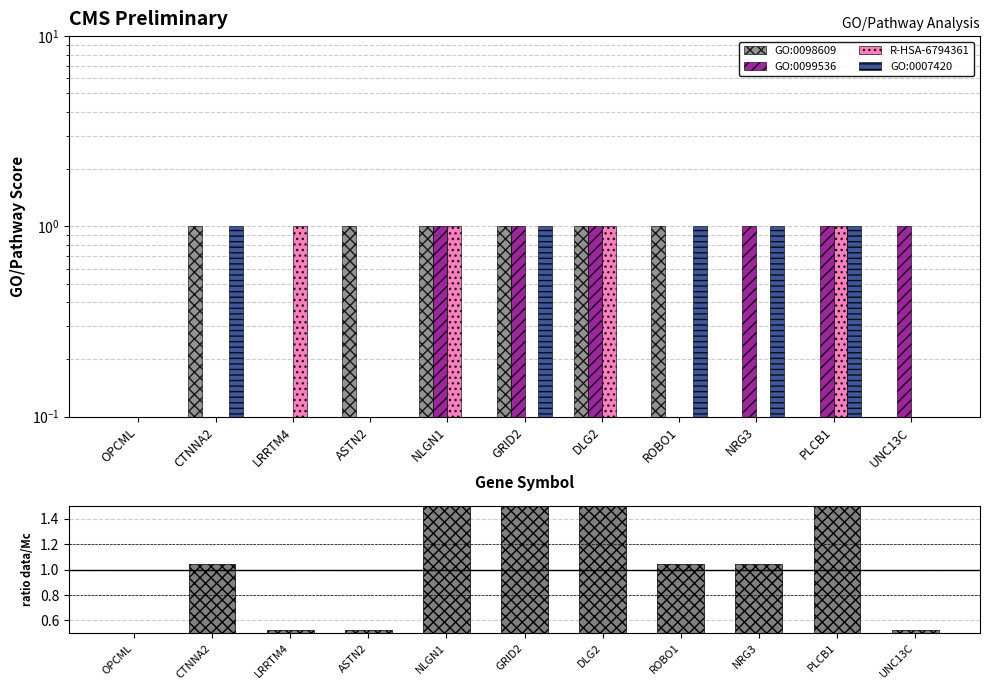

Reading right to left, list all the values displayed in this chart.

GO:0098609: UNC13C=0.0	PLCB1=0.0	NRG3=0.0	ROBO1=1.0	DLG2=1.0	GRID2=1.0	NLGN1=1.0	ASTN2=1.0	LRRTM4=0.0	CTNNA2=1.0	OPCML=0.0
GO:0099536: UNC13C=1.0	PLCB1=1.0	NRG3=1.0	ROBO1=0.0	DLG2=1.0	GRID2=1.0	NLGN1=1.0	ASTN2=0.0	LRRTM4=0.0	CTNNA2=0.0	OPCML=0.0
R-HSA-6794361: UNC13C=0.0	PLCB1=1.0	NRG3=0.0	ROBO1=0.0	DLG2=1.0	GRID2=0.0	NLGN1=1.0	ASTN2=0.0	LRRTM4=1.0	CTNNA2=0.0	OPCML=0.0
GO:0007420: UNC13C=0.0	PLCB1=1.0	NRG3=1.0	ROBO1=1.0	DLG2=0.0	GRID2=1.0	NLGN1=0.0	ASTN2=0.0	LRRTM4=0.0	CTNNA2=1.0	OPCML=0.0
ratio data/Mc: UNC13C=0.5	PLCB1=1.6	NRG3=1.0	ROBO1=1.0	DLG2=1.6	GRID2=1.6	NLGN1=1.6	ASTN2=0.5	LRRTM4=0.5	CTNNA2=1.0	OPCML=0.0